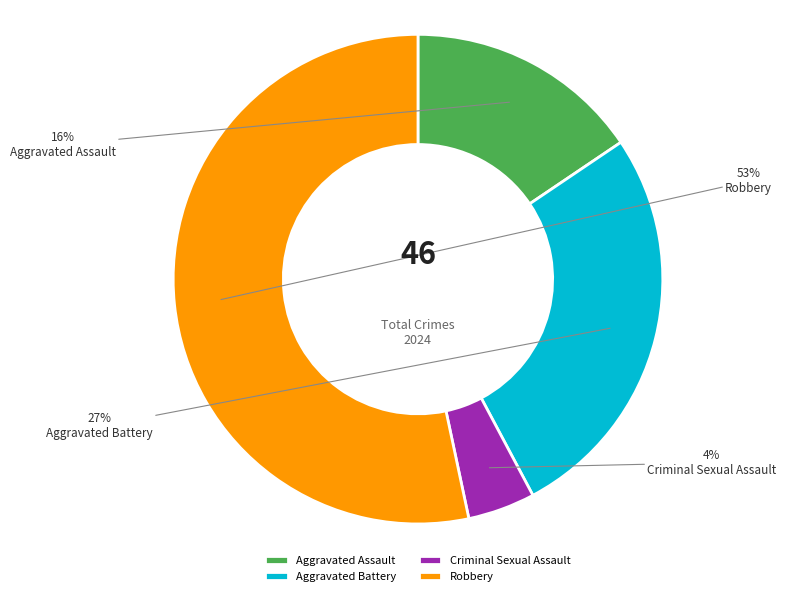

What percentage is the Aggravated Assault slice, to the nearest percent?

16%